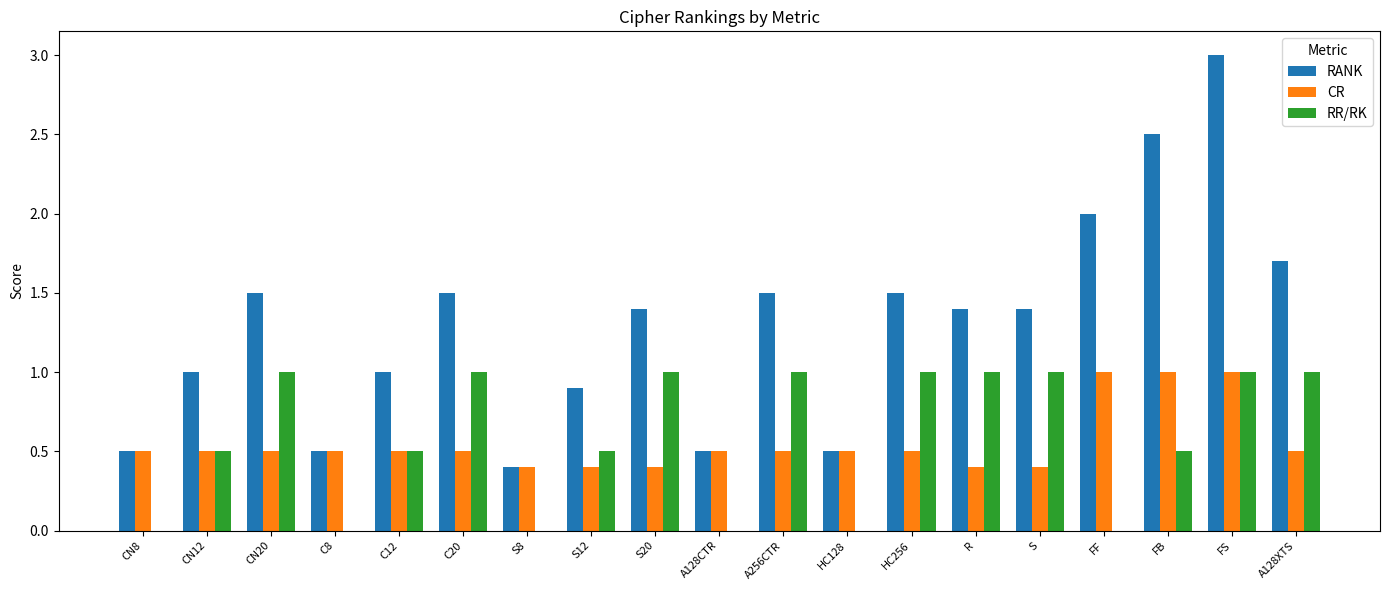

What are all the series names shown in the legend?

RANK, CR, RR/RK